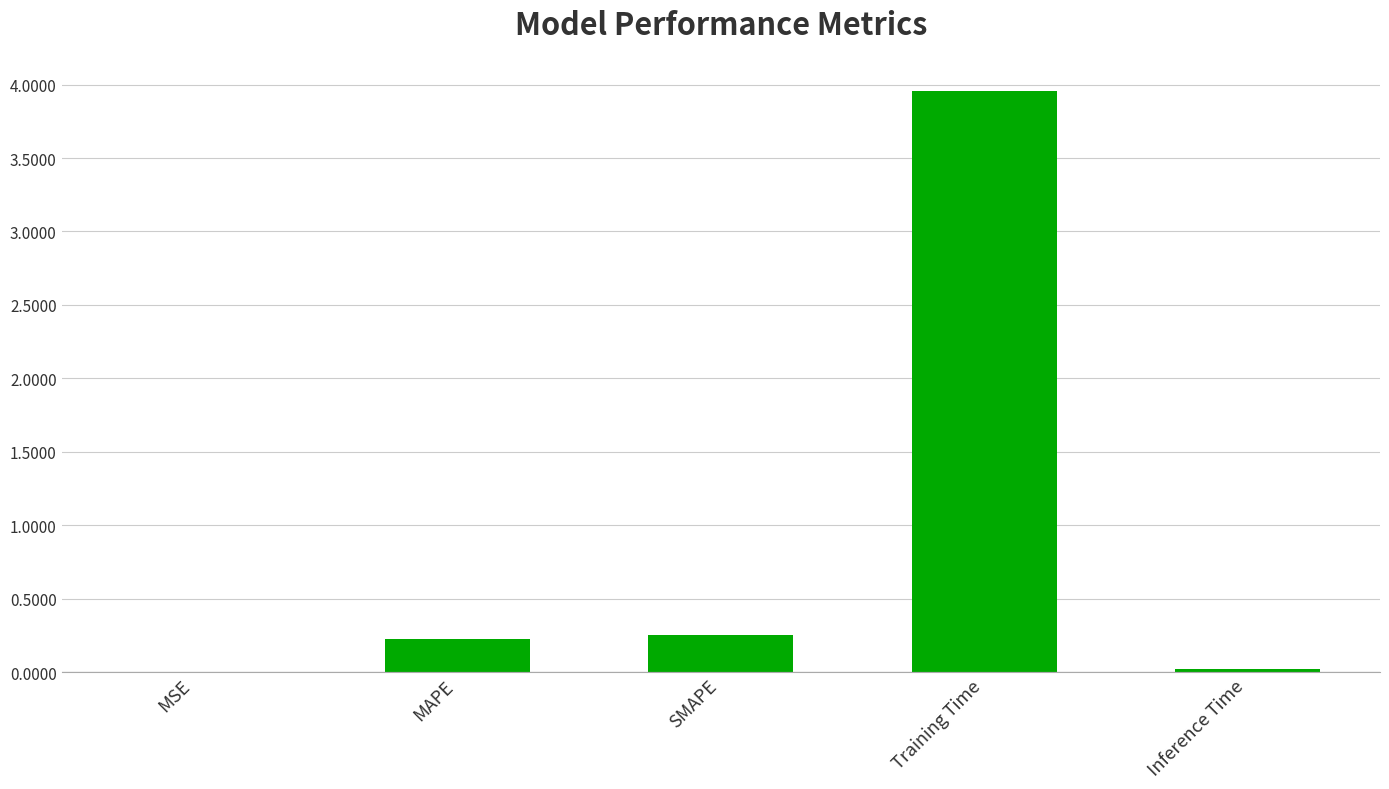

What is the sum of all values?

4.5